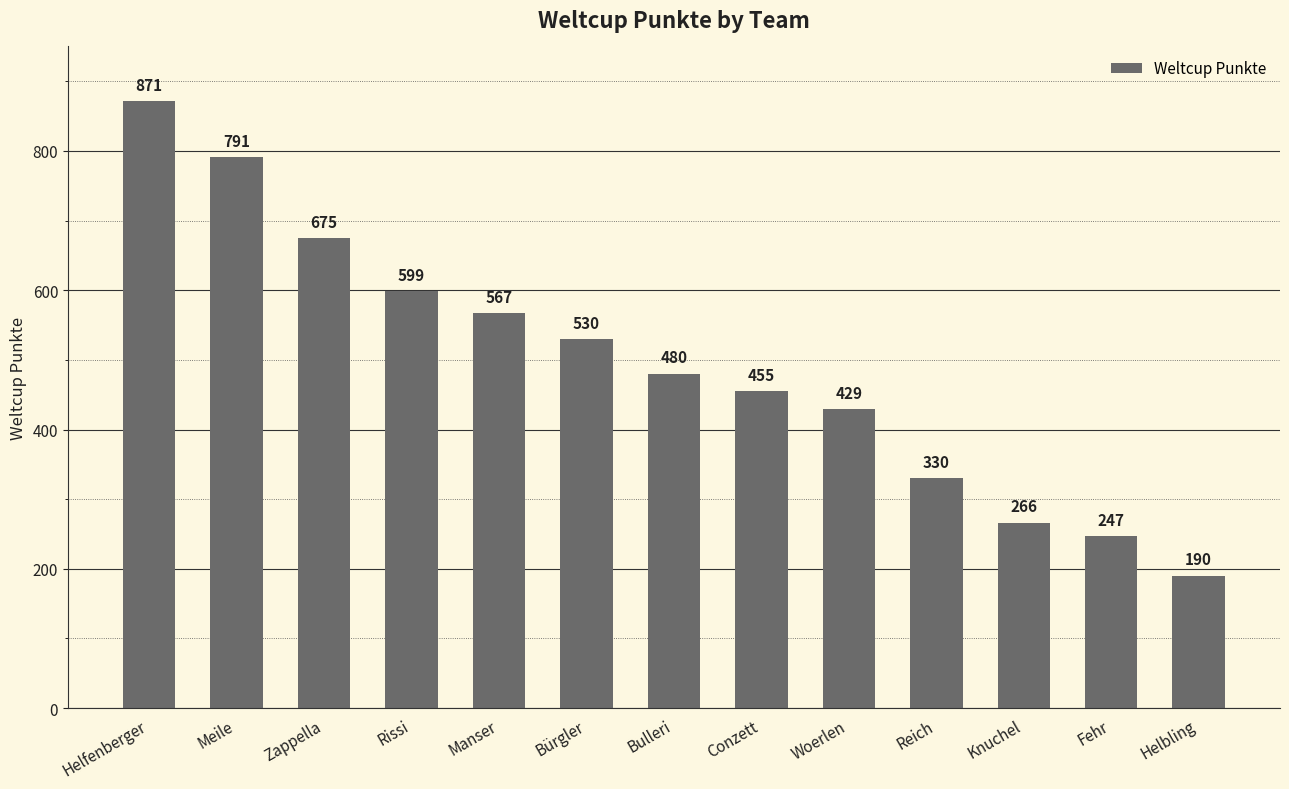

What is the label of the 5th bar from the right?

Woerlen